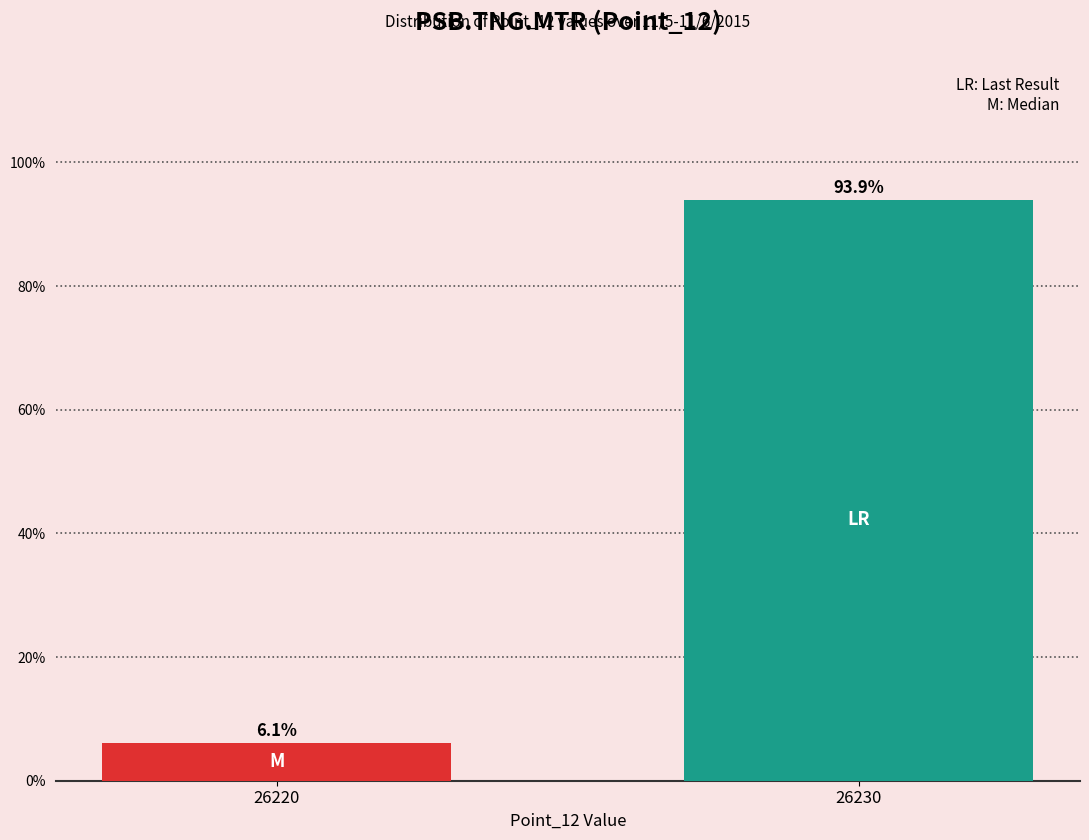

Reading left to right, what are all the values shown in this chart?

6.1	93.9